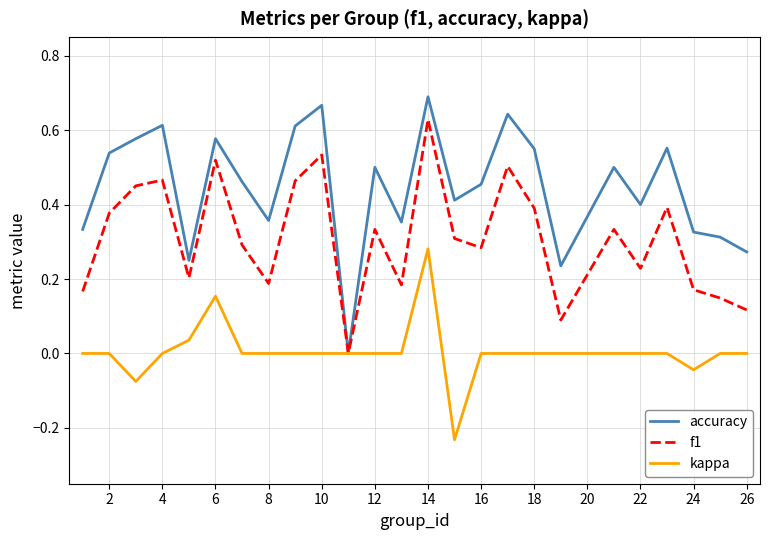

Does the chart have visible grid lines?

Yes